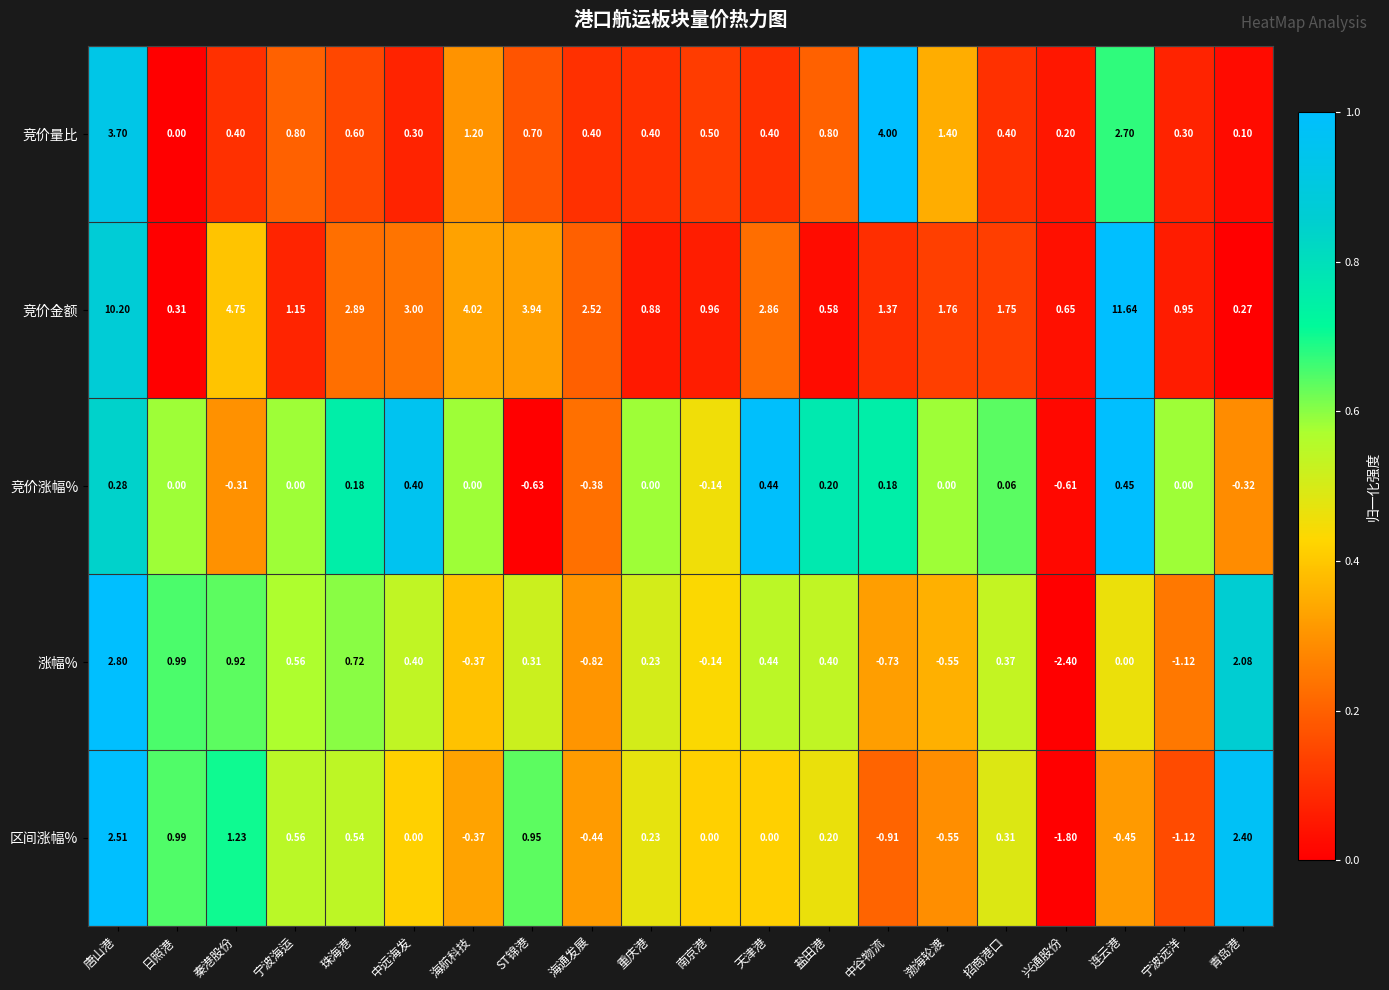

At which category does the chart reach its peak across all series?

连云港